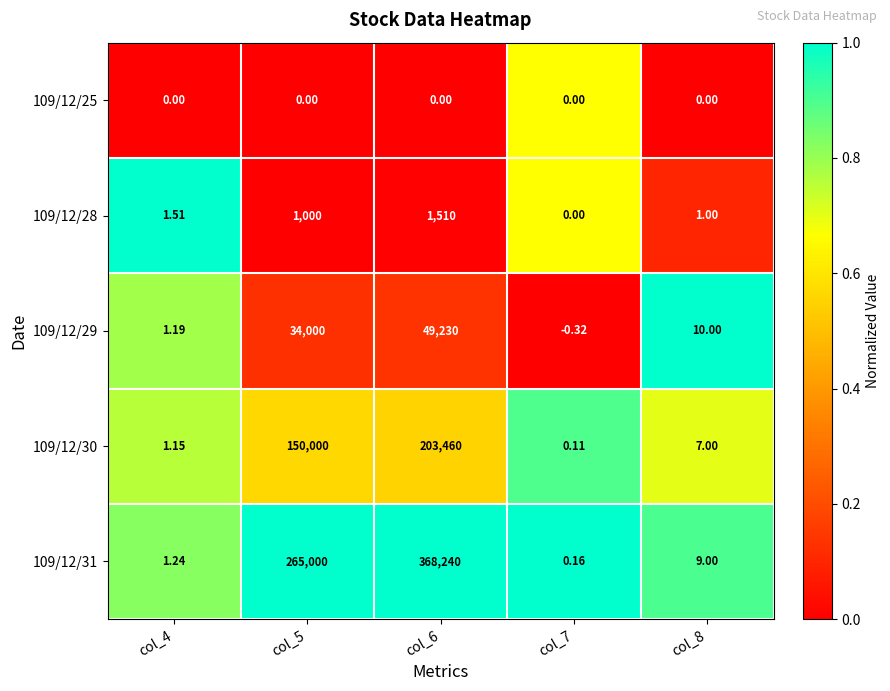

Is the value of 109/12/31 at col_5 greater than the value of 109/12/30 at col_7?

Yes